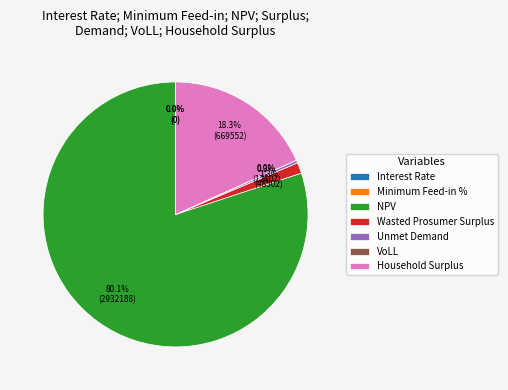

How much of the chart is everything except Interest Rate?

100.0%